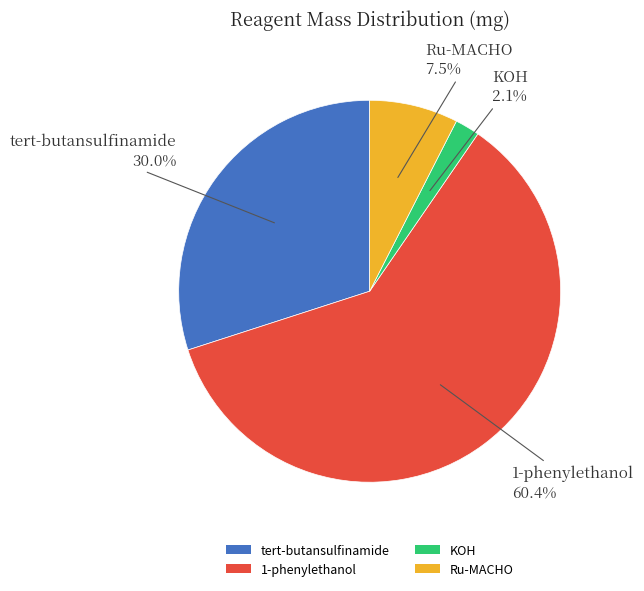

Approximately how many times larger is the value at tert-butansulfinamide compared to Ru-MACHO?

4.0